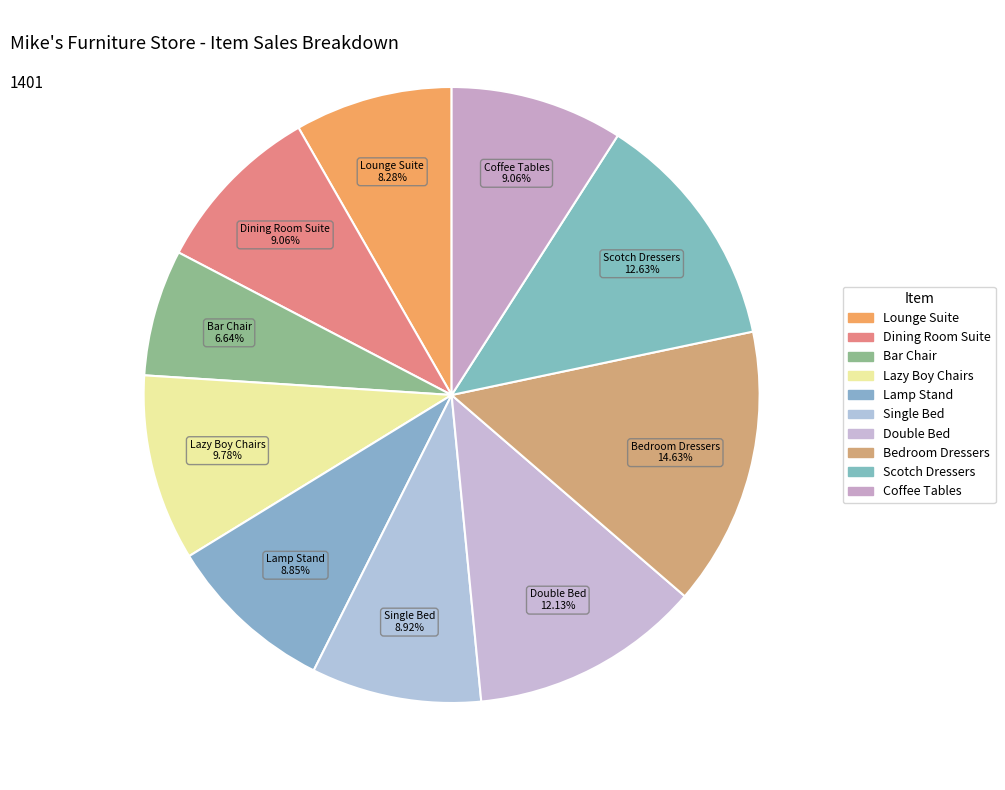

What is the ratio of the value at Double Bed to the value at Lazy Boy Chairs?

1.2